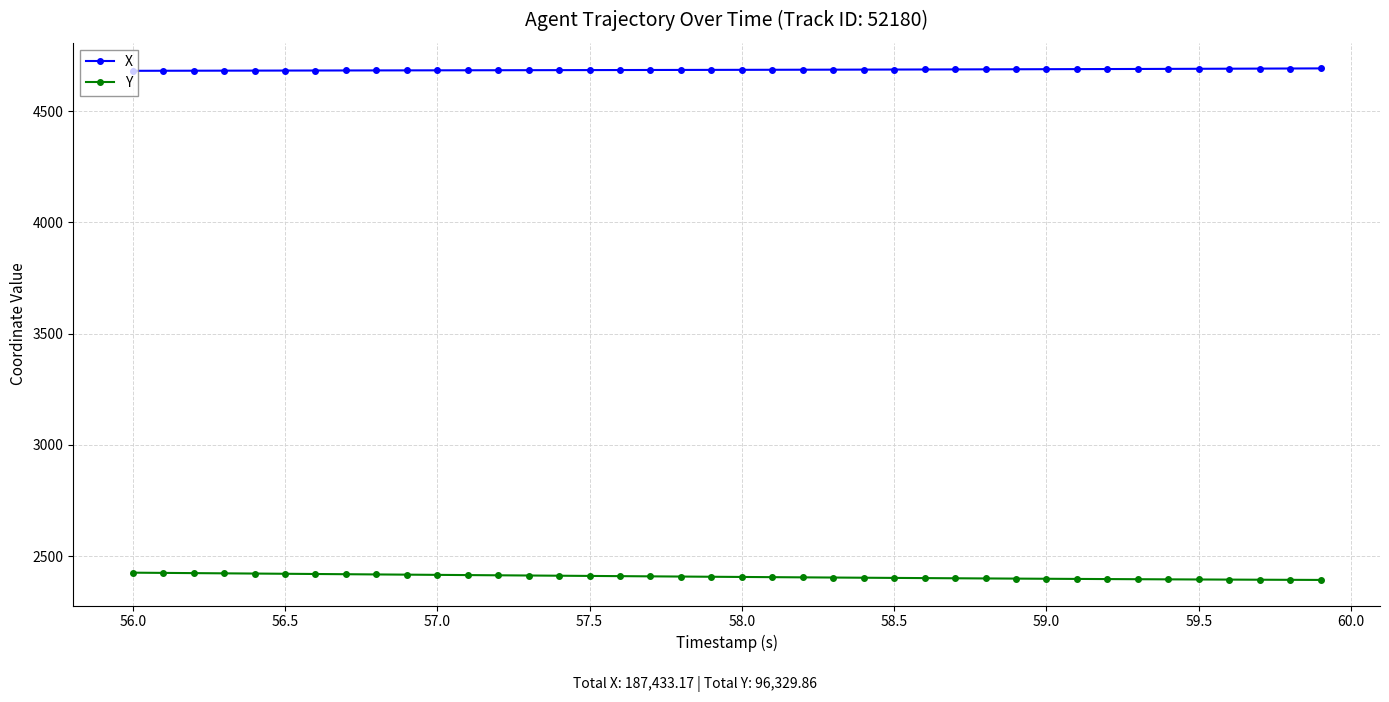

Rank the series by their average value, from lowest to highest.

Y, X